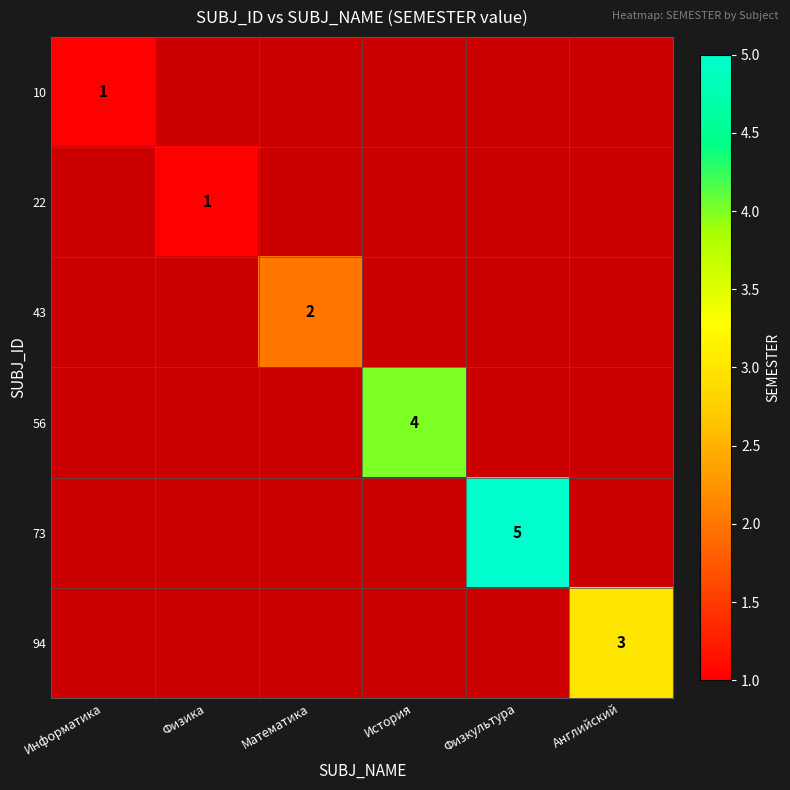

The value of 94 at Английский is 1. True or false?

False